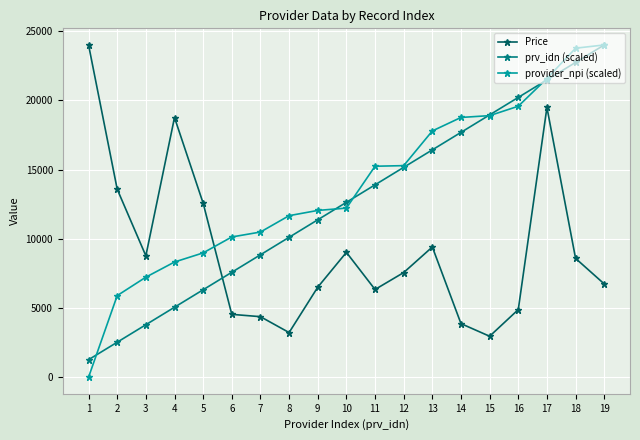

How many lines are shown in the chart?

3